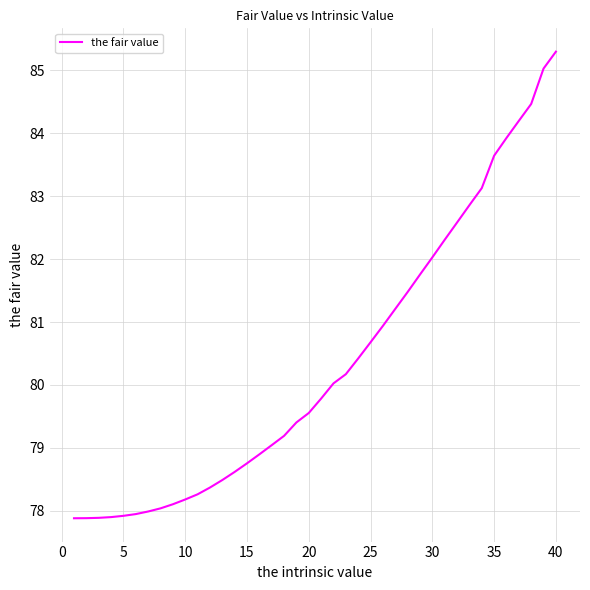

What is the greatest value displayed?

85.3